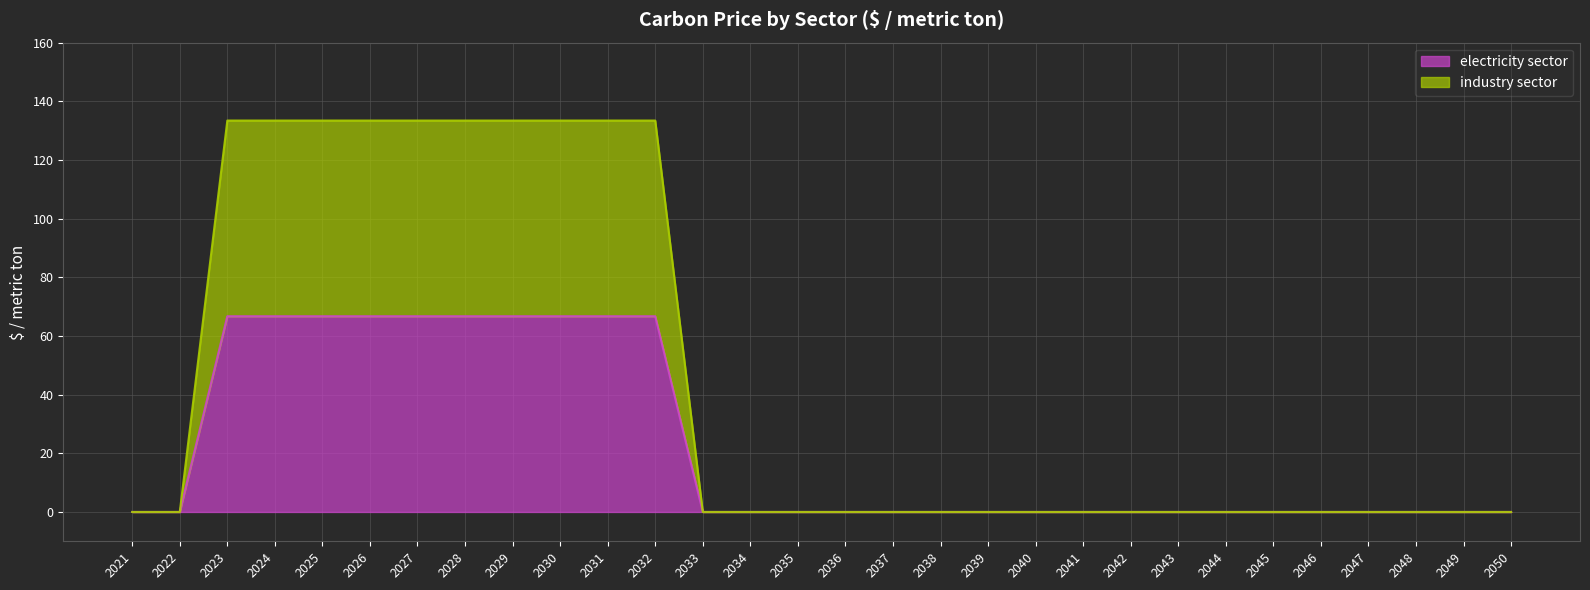

Rank the series by their maximum value, from lowest to highest.

electricity sector, industry sector